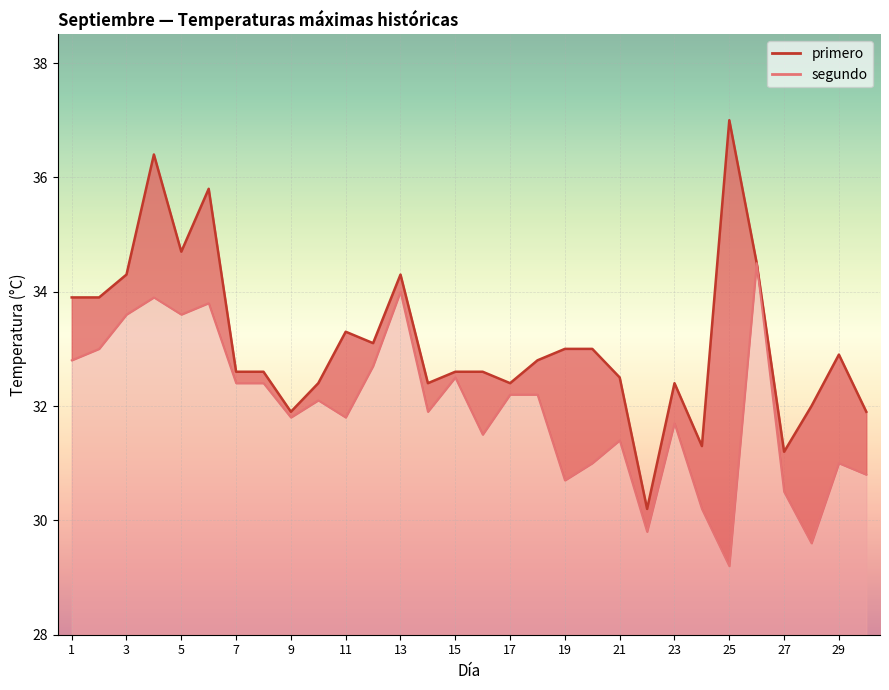

Which label corresponds to the largest value in the chart?

25